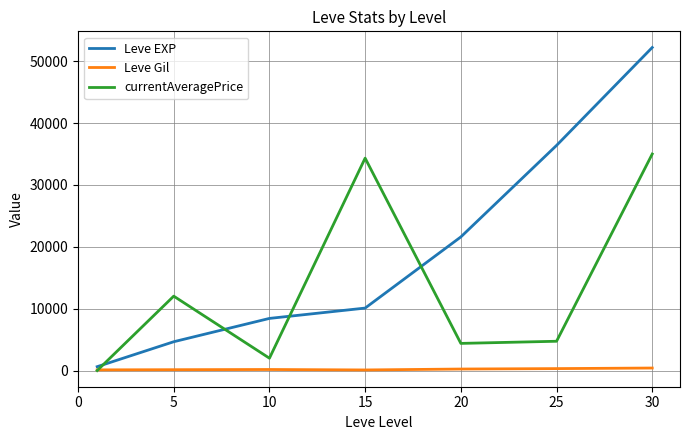

Rank the series by their maximum value, from lowest to highest.

Leve Gil, currentAveragePrice, Leve EXP